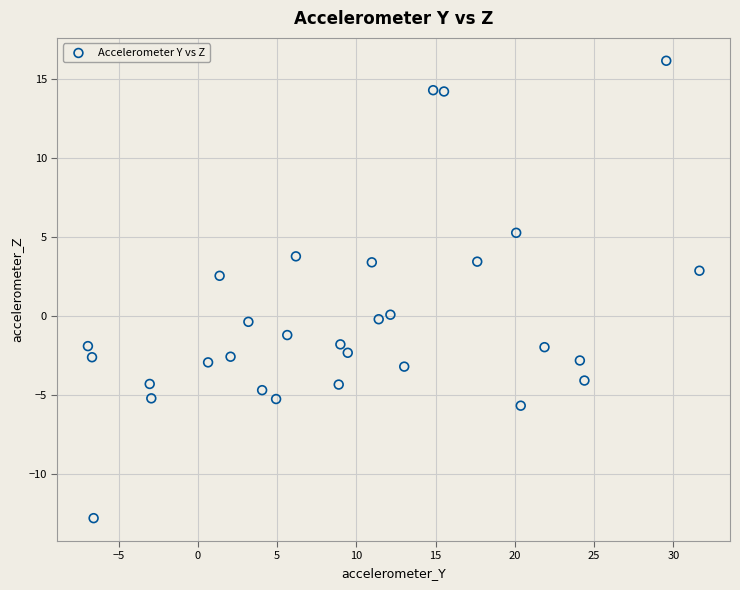

What is the range of X values (max minus min)?

38.6